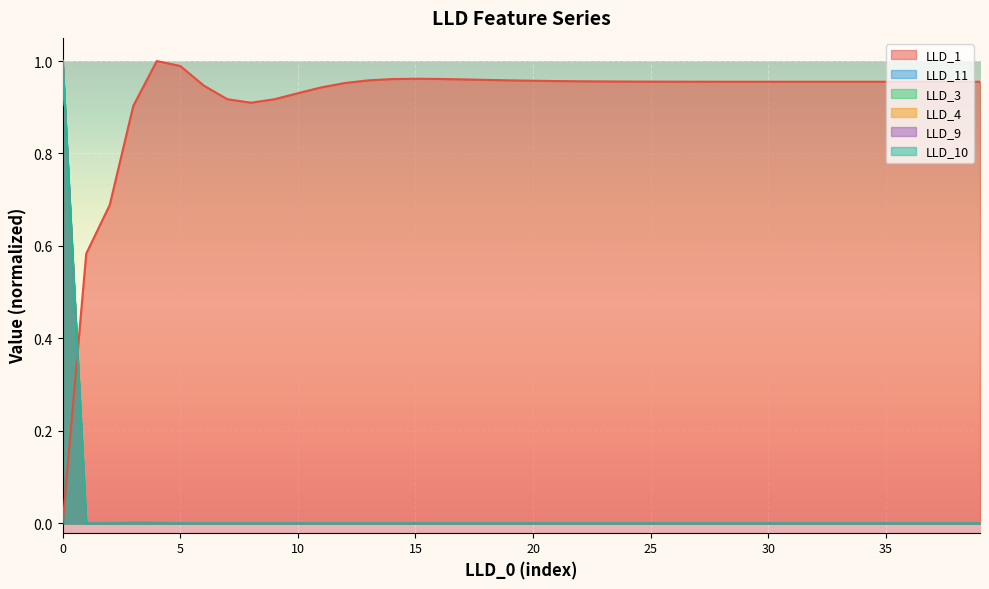

At which category does LLD_11 reach its first local peak?

3